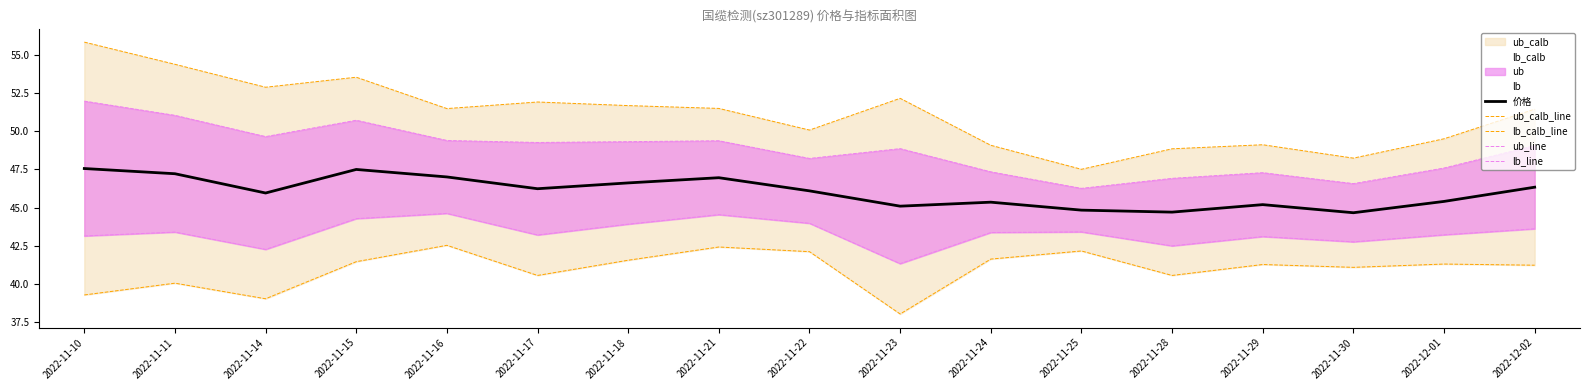

Rank the series by their maximum value, from highest to lowest.

ub_calb_line, ub_line, 价格, lb_line, lb_calb_line